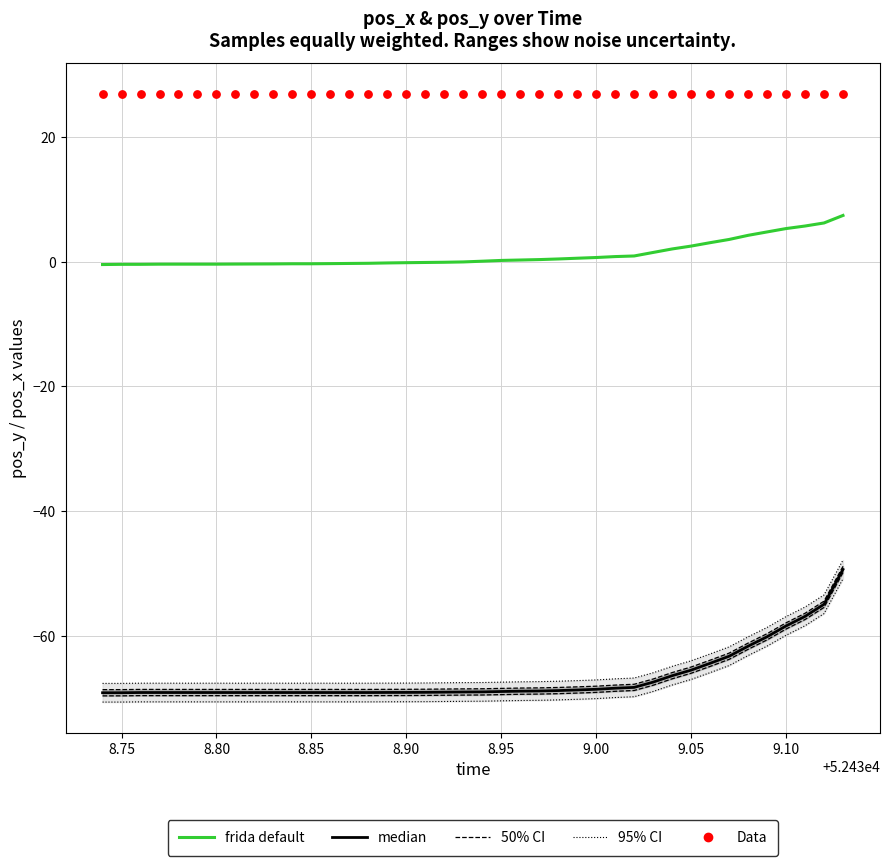

Which series reaches the maximum Y coordinate?

Data